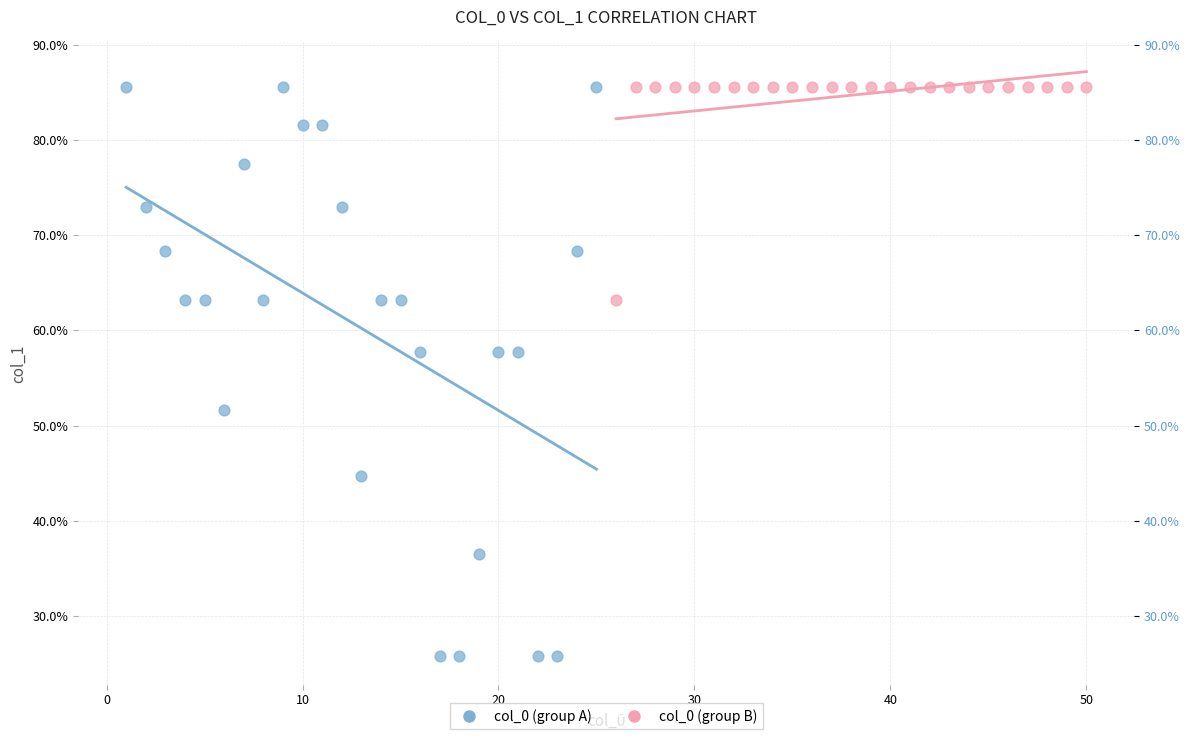

Which series reaches the minimum Y coordinate?

col_0 (group A)